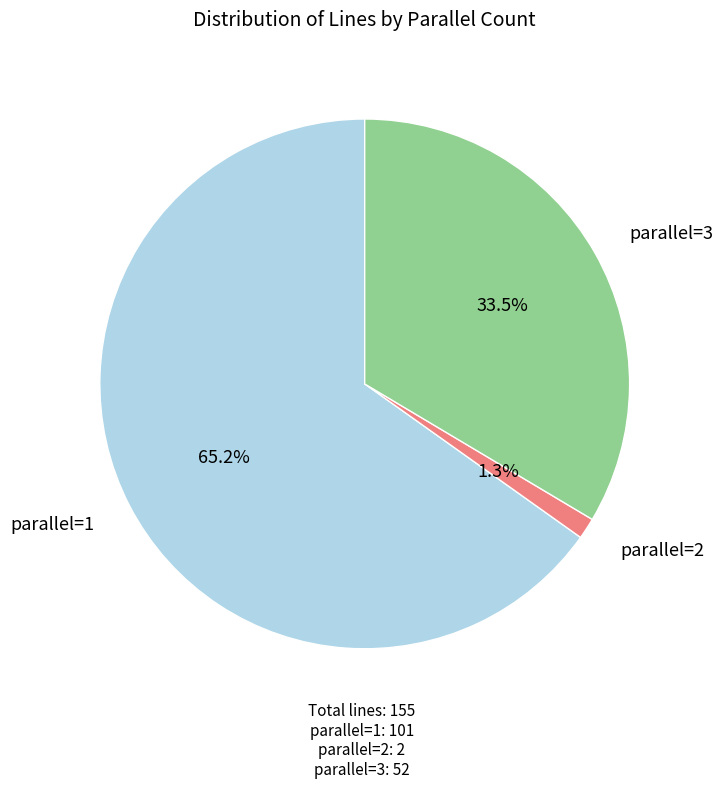

How many slices are in this pie chart?

3